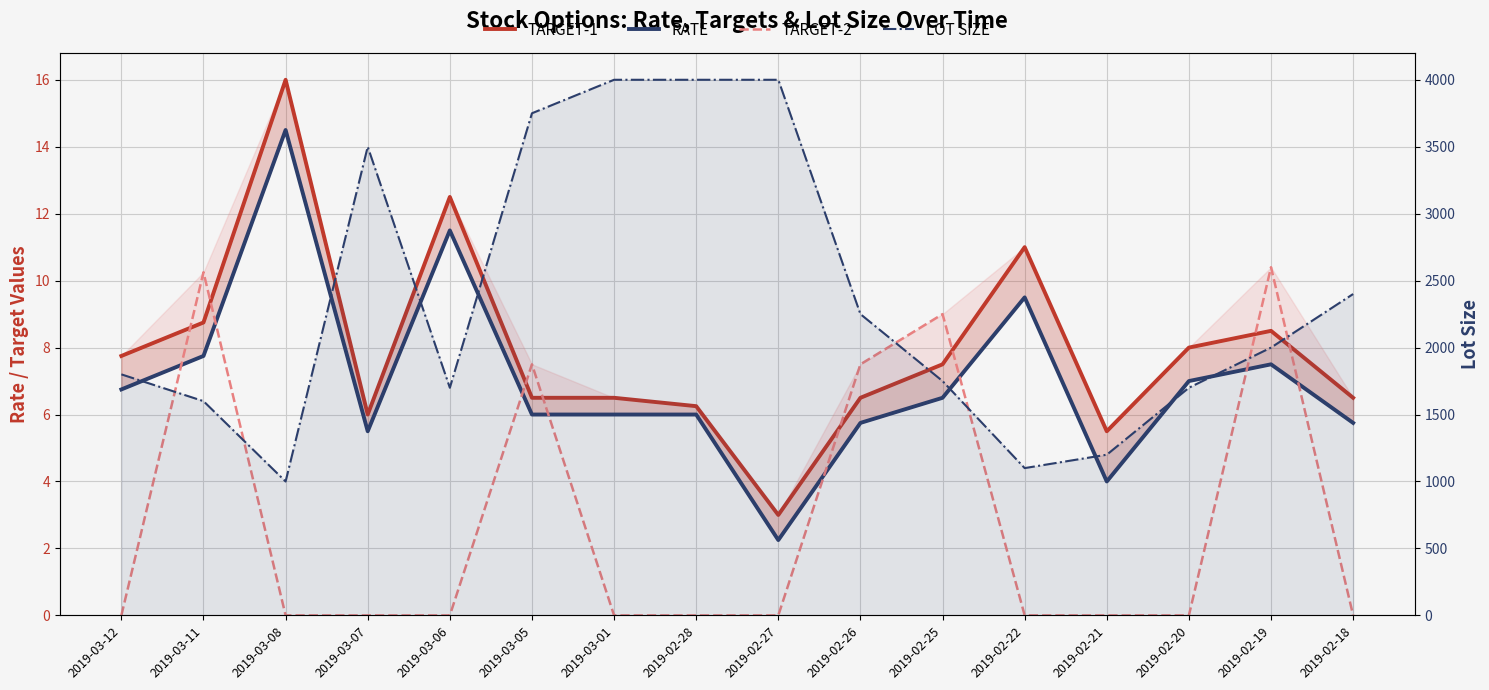

What is the label of the 13th point from the left?

2019-02-21